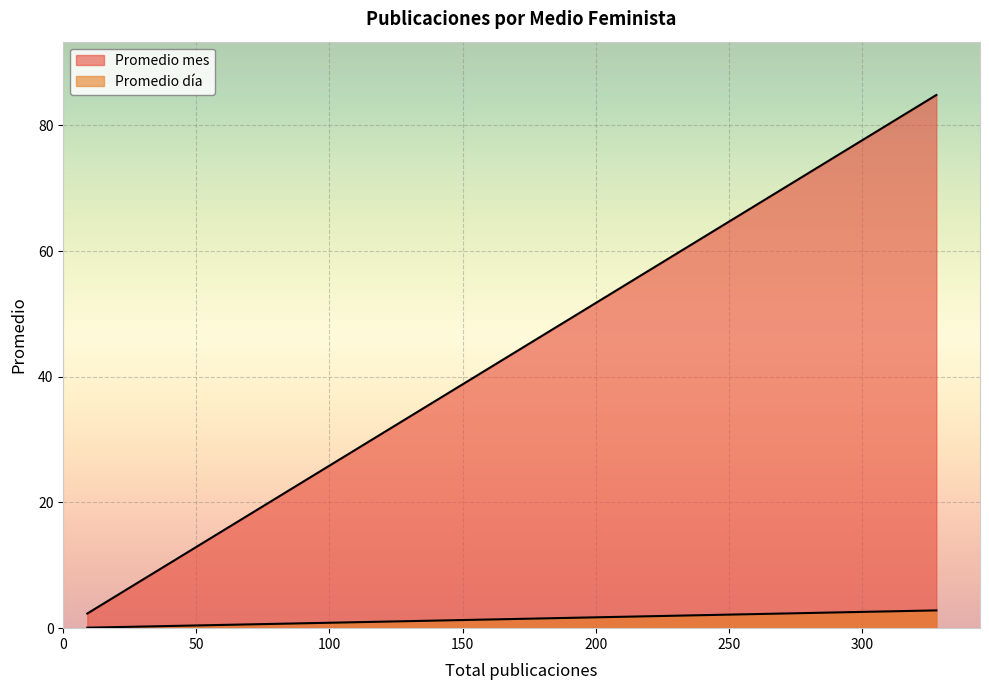

What is the average value of the Promedio mes series?

22.8